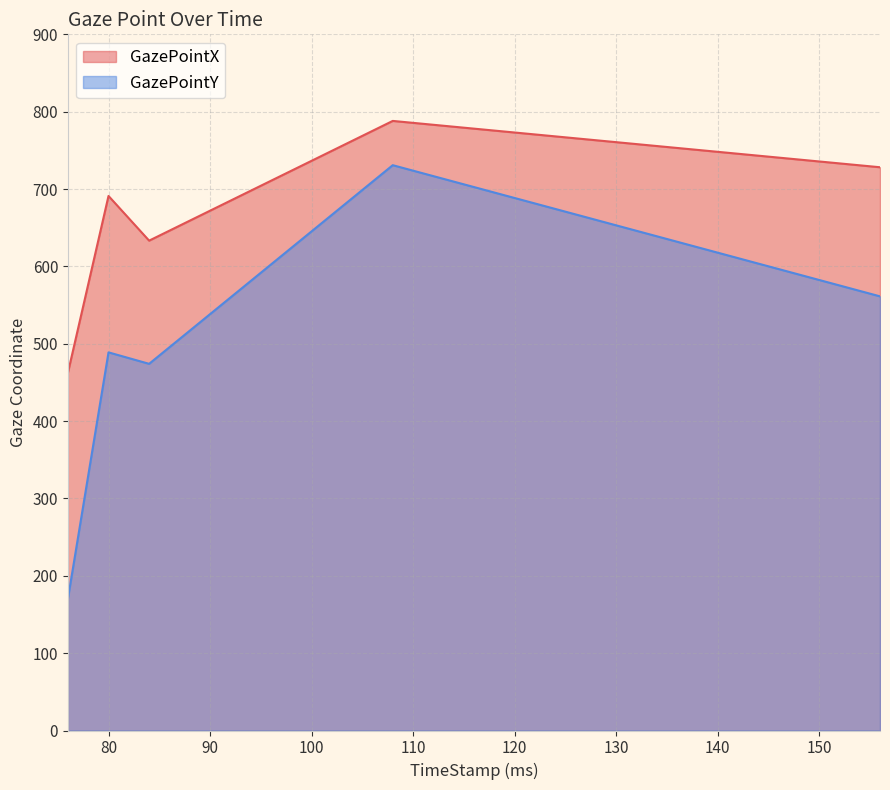

The value of GazePointY at 80 is 333.6. True or false?

False